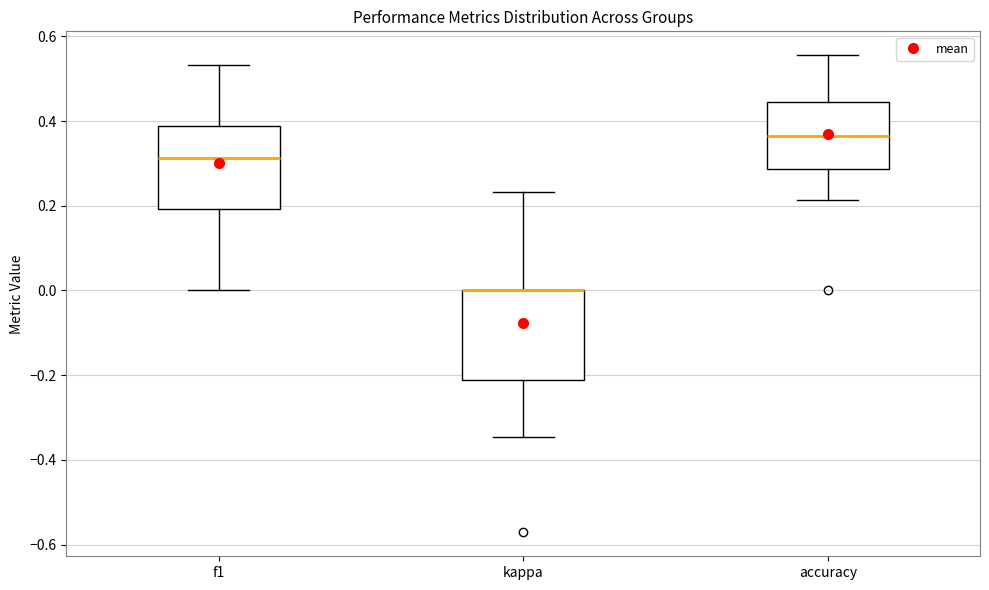

Reading left to right, read every box against the y-axis: the position of its median line, the range the box covers, and the ends of its whiskers. The values are not printed on the chart, so give them approximately, as read against the axis.

f1: median 0.32, box 0.20 to 0.38, whiskers 0.00 to 0.54
kappa: median 0.00 (drawn on the box's upper edge), box -0.22 to 0.00, whiskers -0.34 to 0.24
accuracy: median 0.36, box 0.28 to 0.44, whiskers 0.22 to 0.56